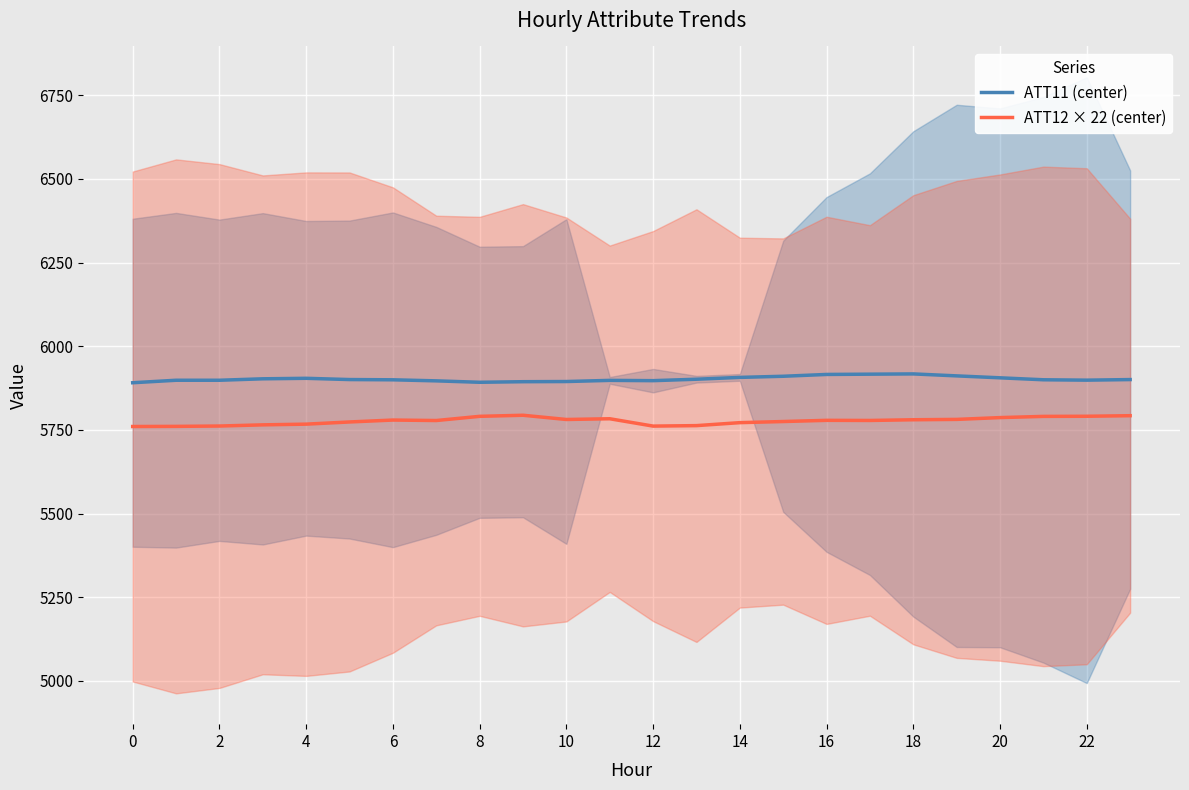

What is the highest value of the ATT12 × 22 (center) series?

5793.9